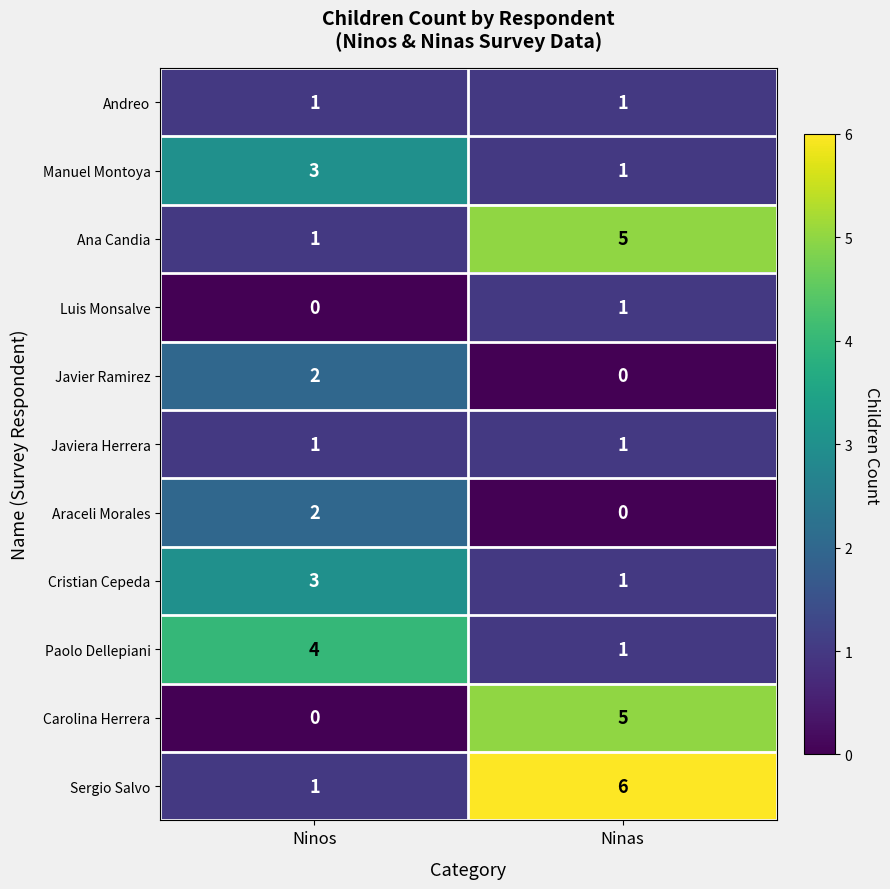

True or false: Paolo Dellepiani has a value of 4 at Ninos.

True